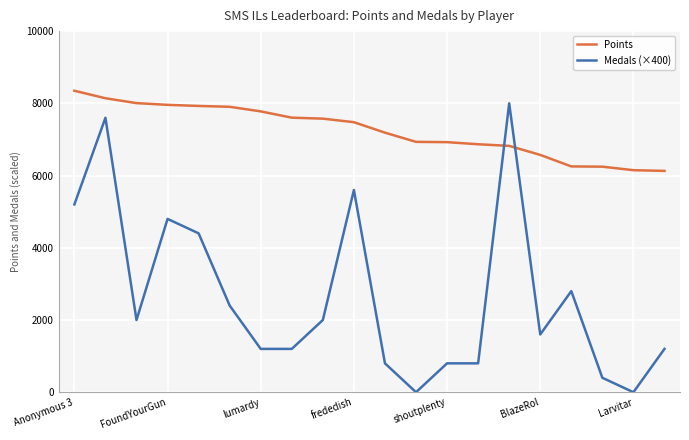

What is the maximum value shown in the chart?

8349